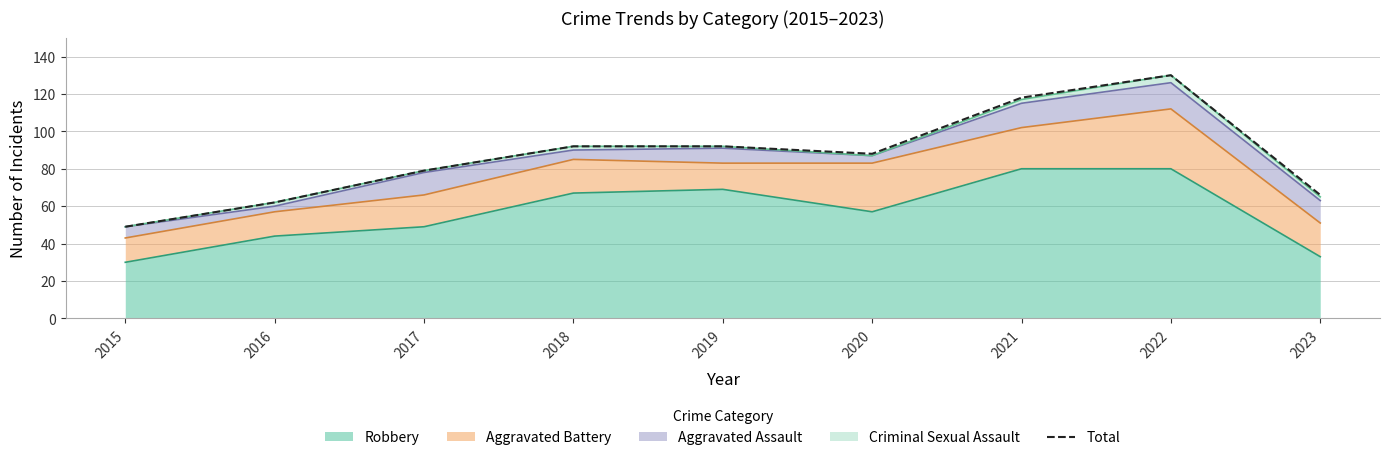

What is the greatest value displayed?

130